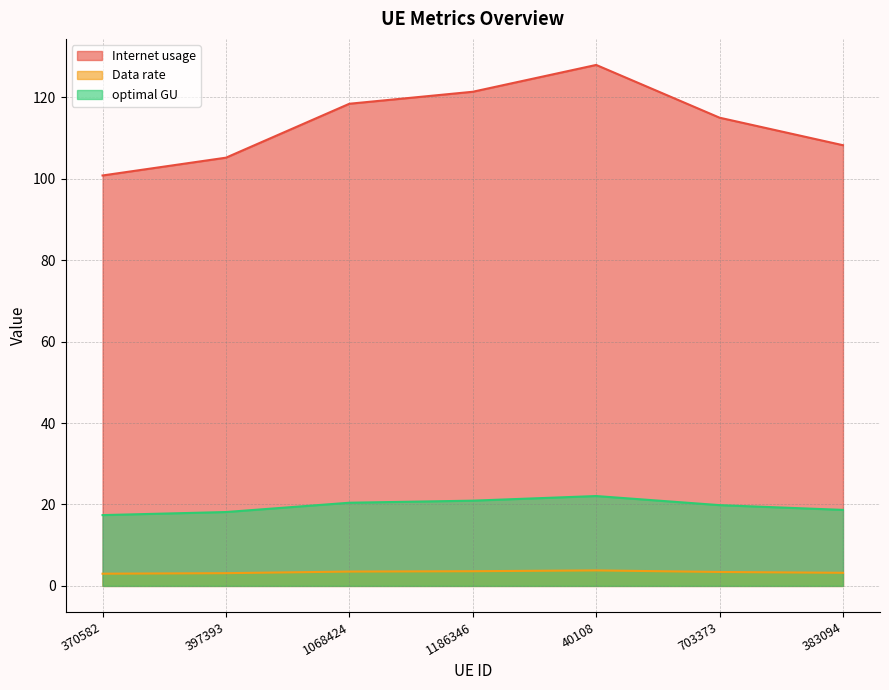

What value does the optimal GU series have at 1186346?

20.9